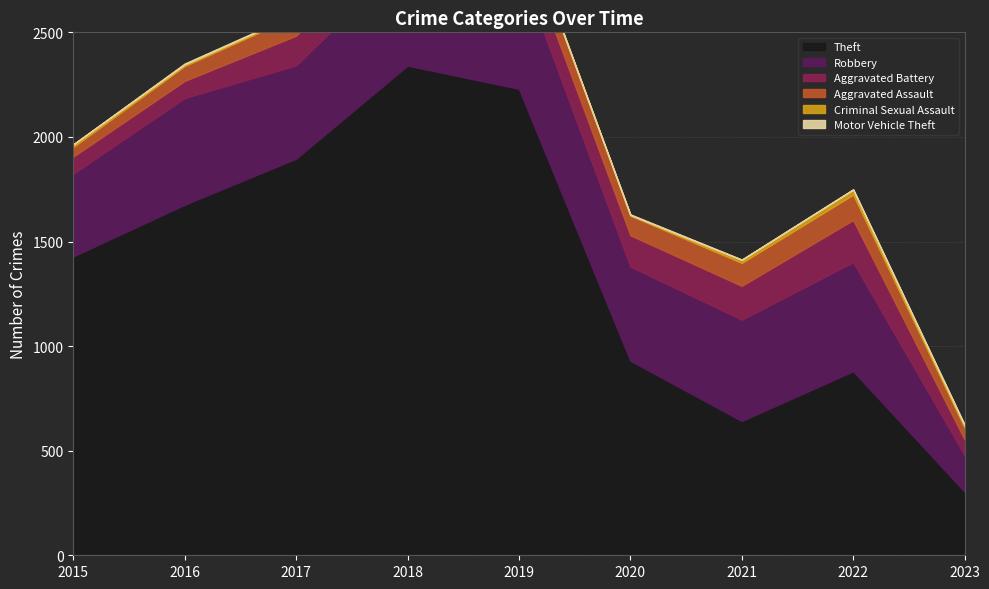

At which label is Aggravated Battery closest to 138?

2017